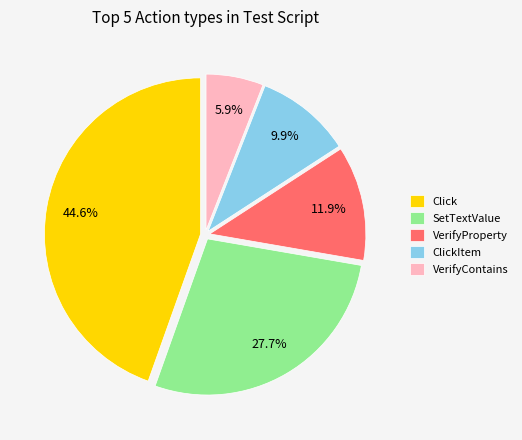

Rank the categories by value from highest to lowest.

Click, SetTextValue, VerifyProperty, ClickItem, VerifyContains